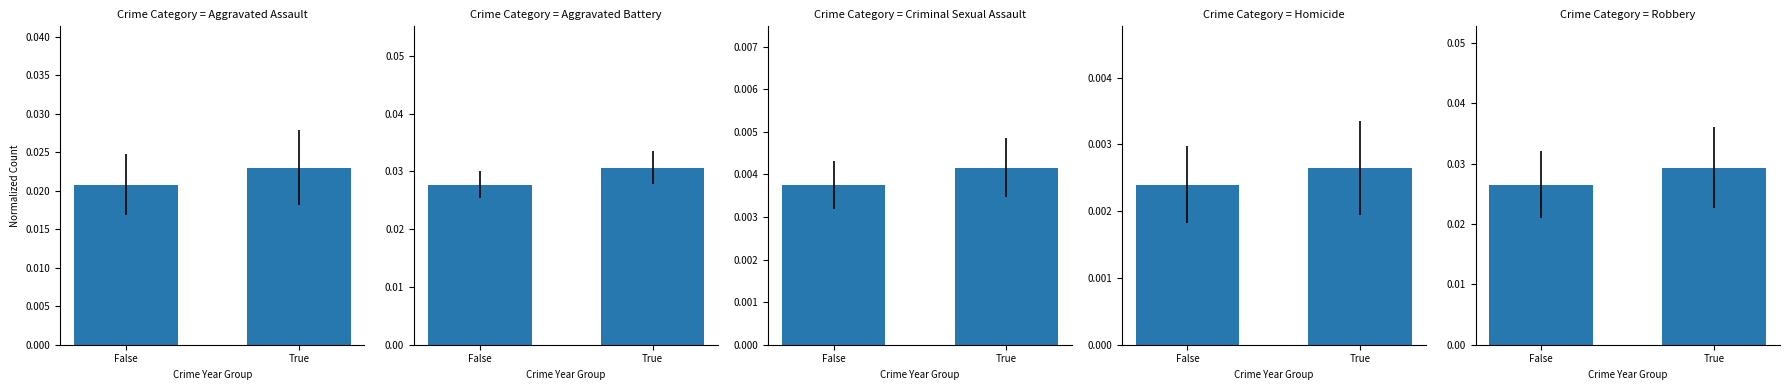

What is the label of the 2nd bar from the right?

False